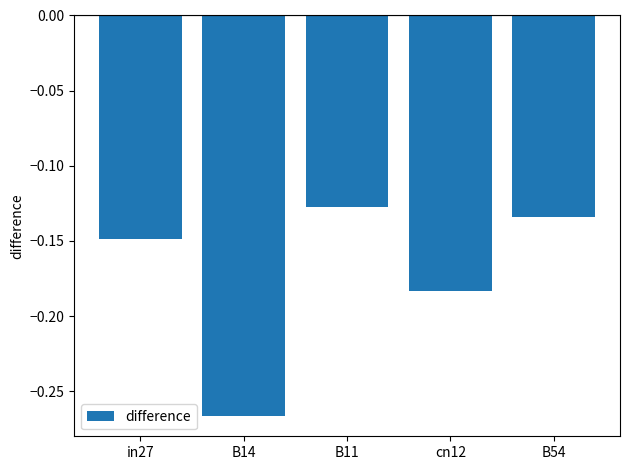

What is the label of the 2nd bar from the right?

cn12